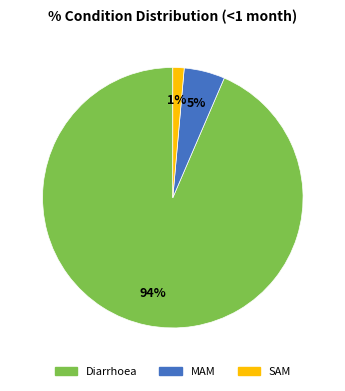

To the nearest percent, what is the combined percentage of MAM and SAM?

6%